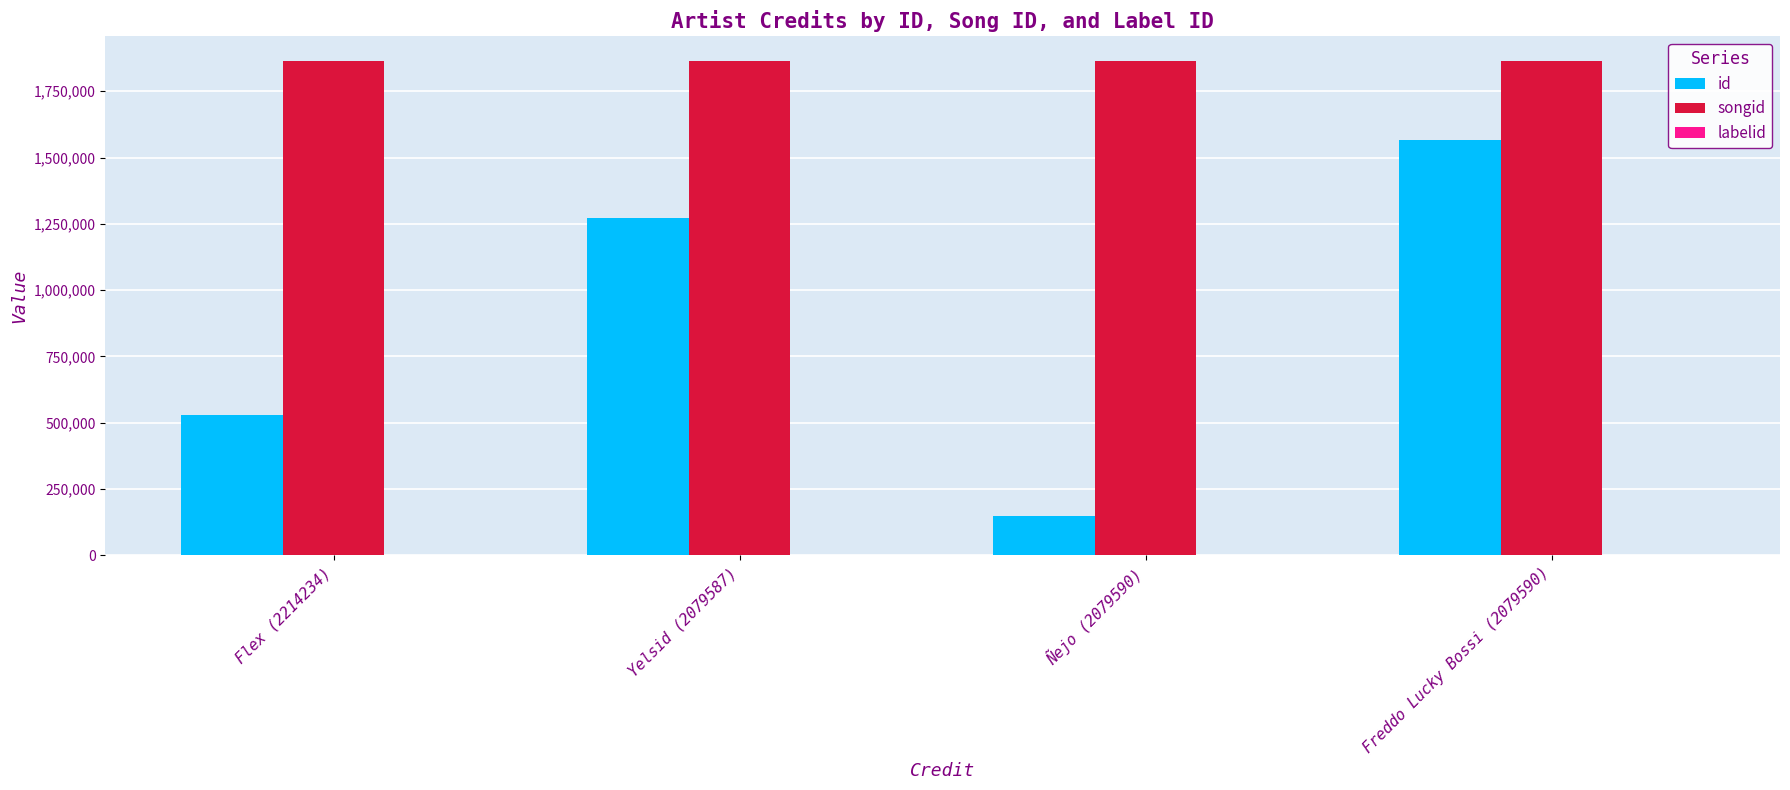

What is the maximum value shown in the chart?

1863590